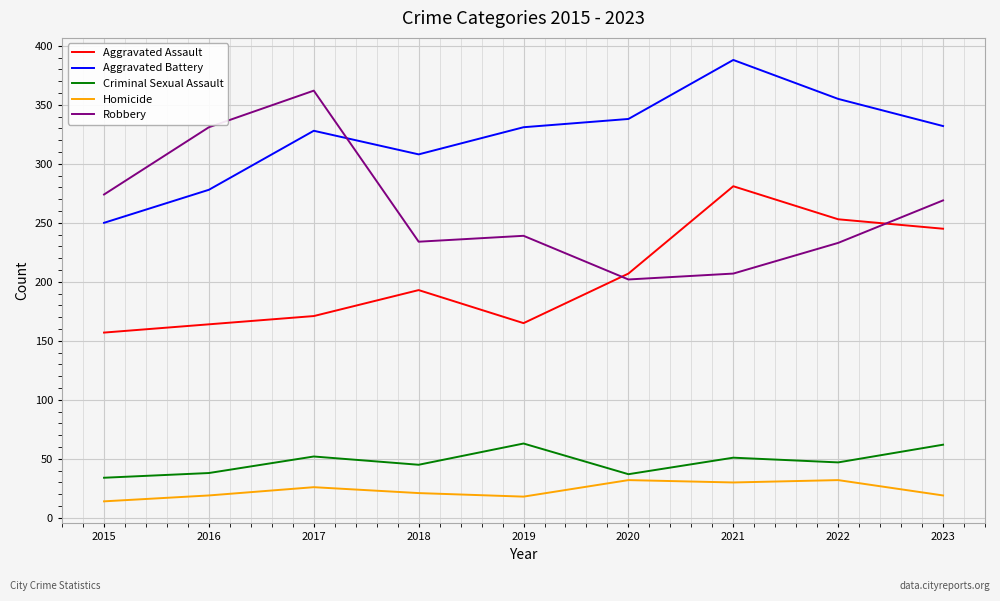

True or false: Criminal Sexual Assault and Homicide intersect in this chart.

False